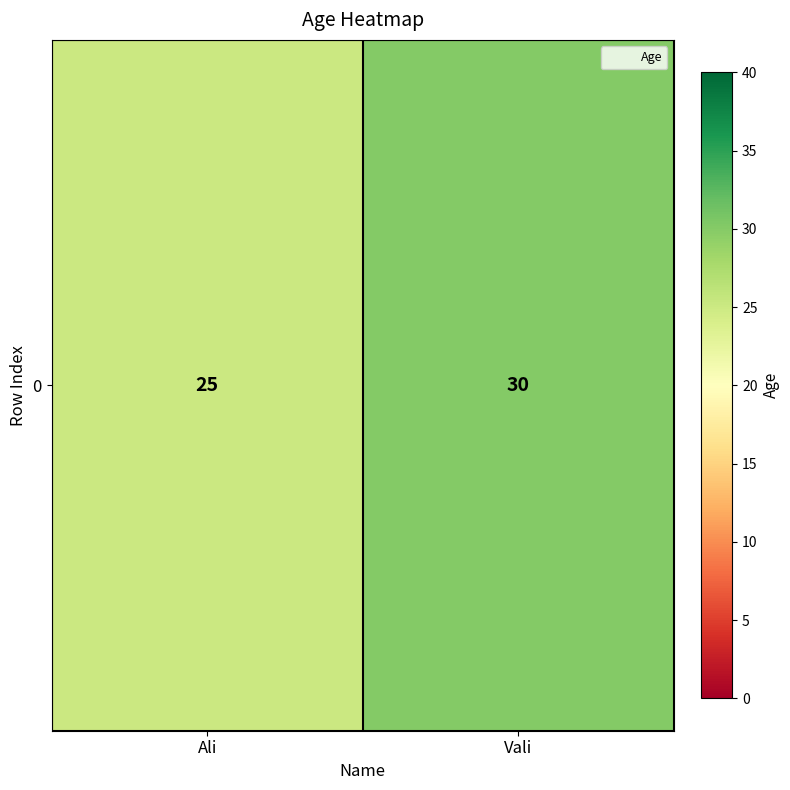

What is the average value?

28